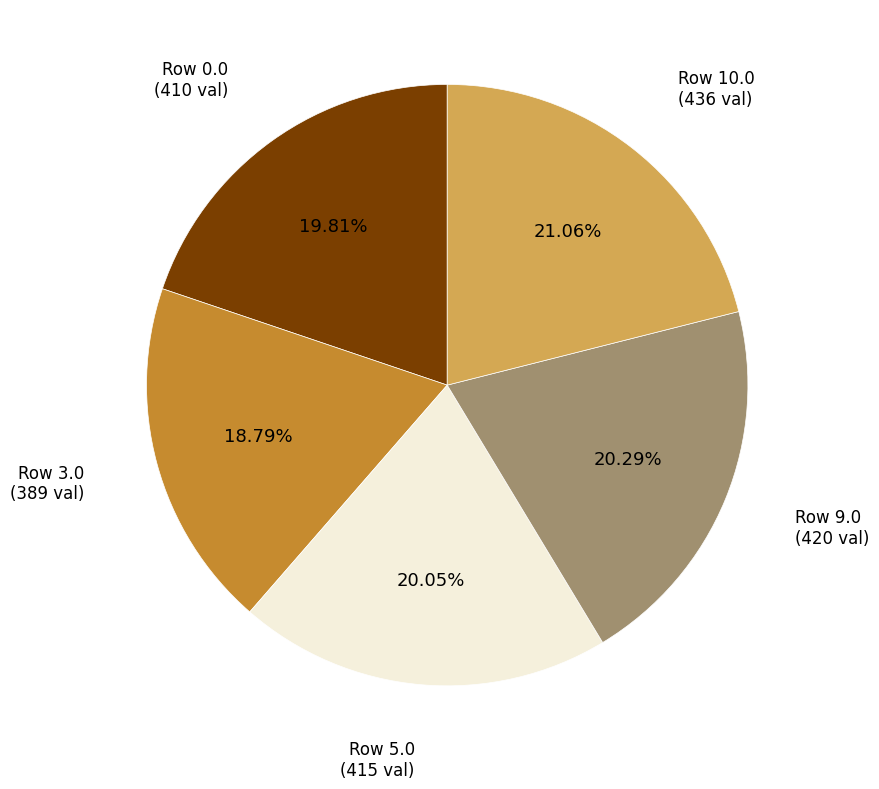

Which slice is the smallest?

Row 3.0